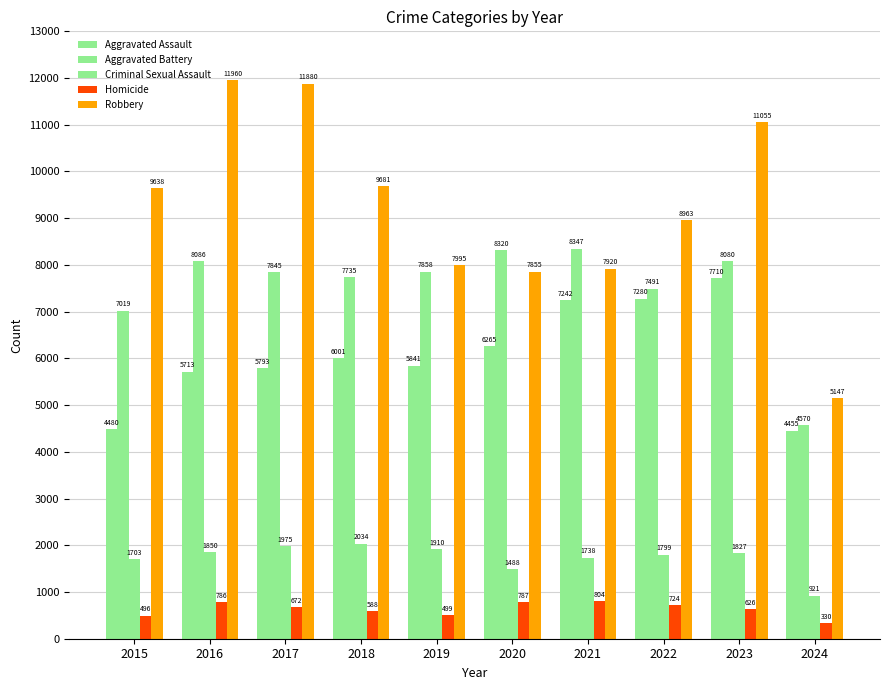

Rank the series by their maximum value, from lowest to highest.

Homicide, Criminal Sexual Assault, Aggravated Assault, Aggravated Battery, Robbery